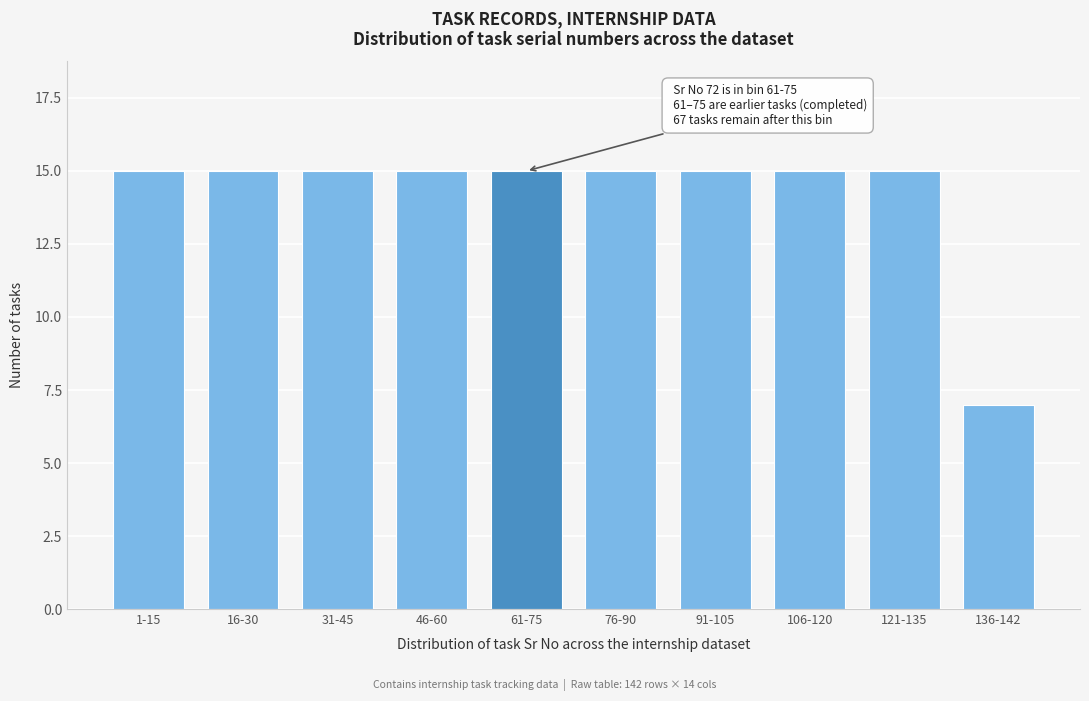

Reading left to right, list all the values displayed in this chart.

1-15=15	16-30=15	31-45=15	46-60=15	61-75=15	76-90=15	91-105=15	106-120=15	121-135=15	136-142=7